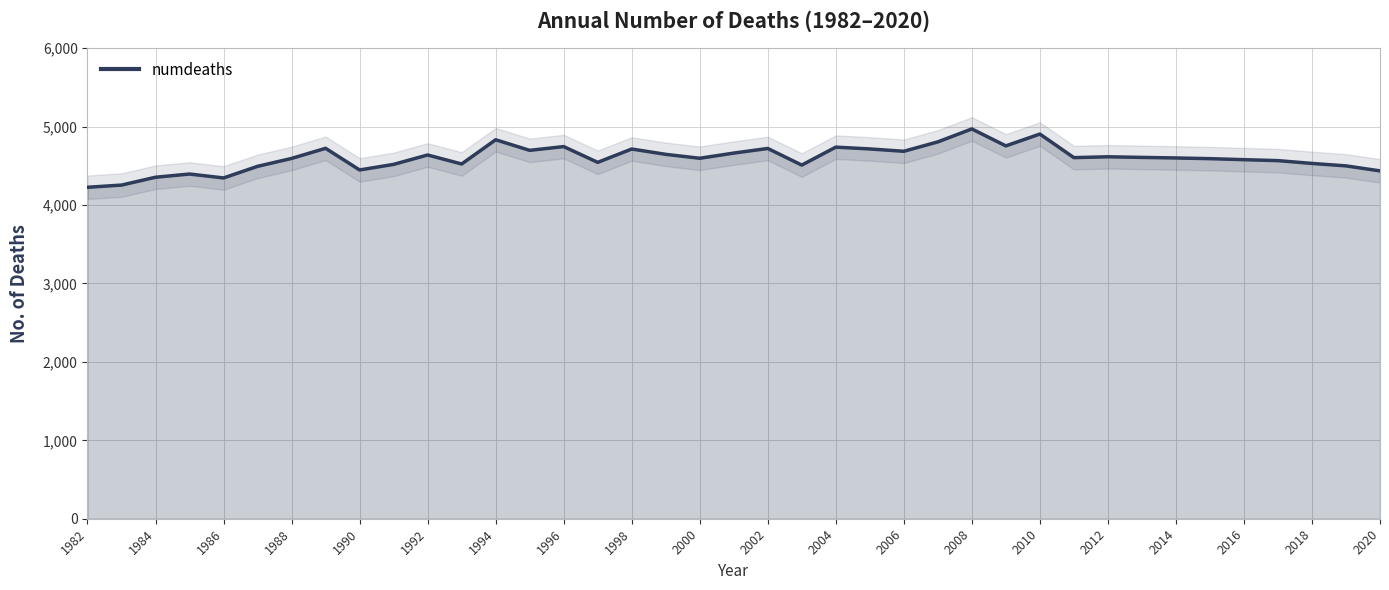

The numdeaths series shows 6938 at 2014. True or false?

False